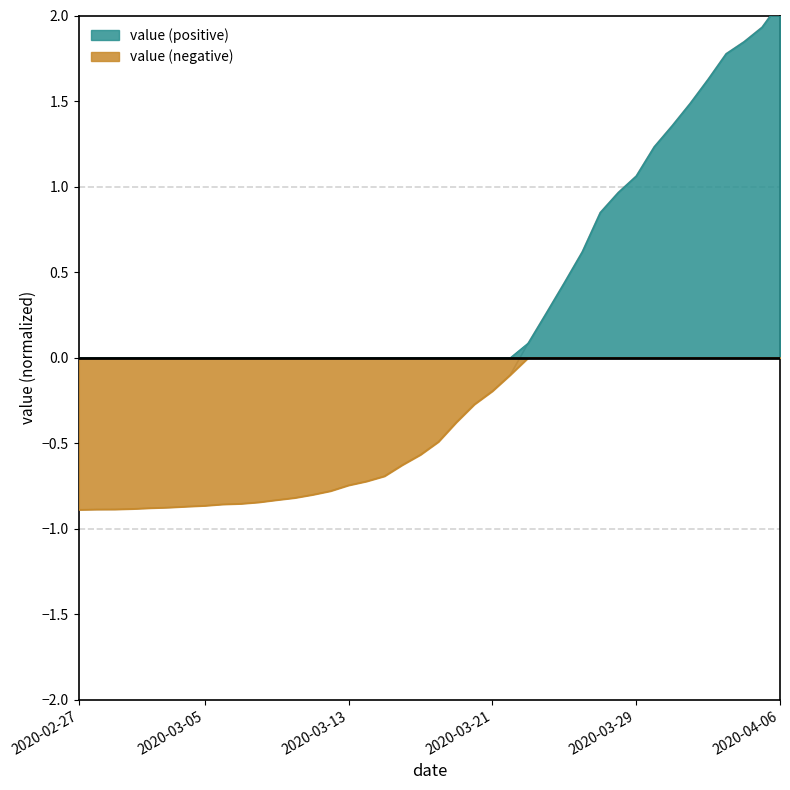

Count the number of categories in the chart.

40